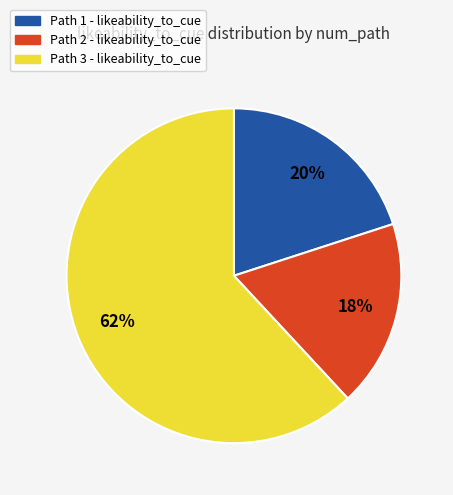

Which category has the biggest portion of the pie?

Path 3